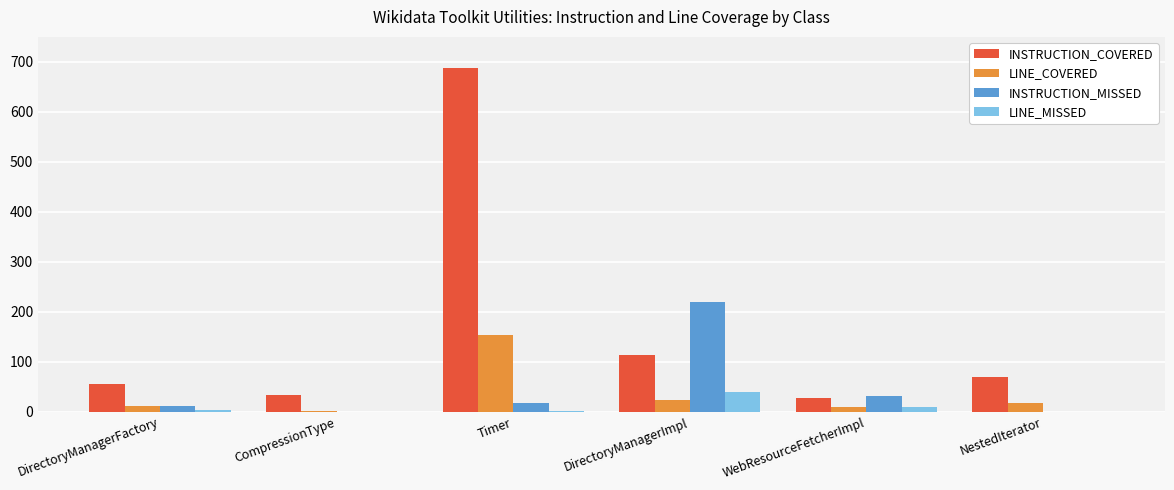

Between Timer and WebResourceFetcherImpl, which series saw the biggest shift?

INSTRUCTION_COVERED